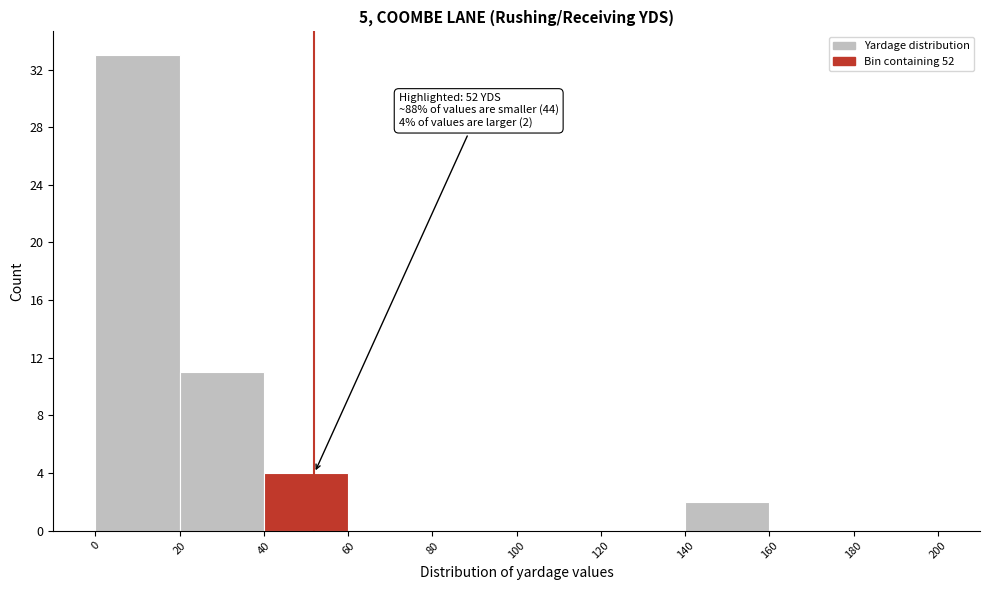

Which range on the x-axis has the tallest bar?

0 to 20